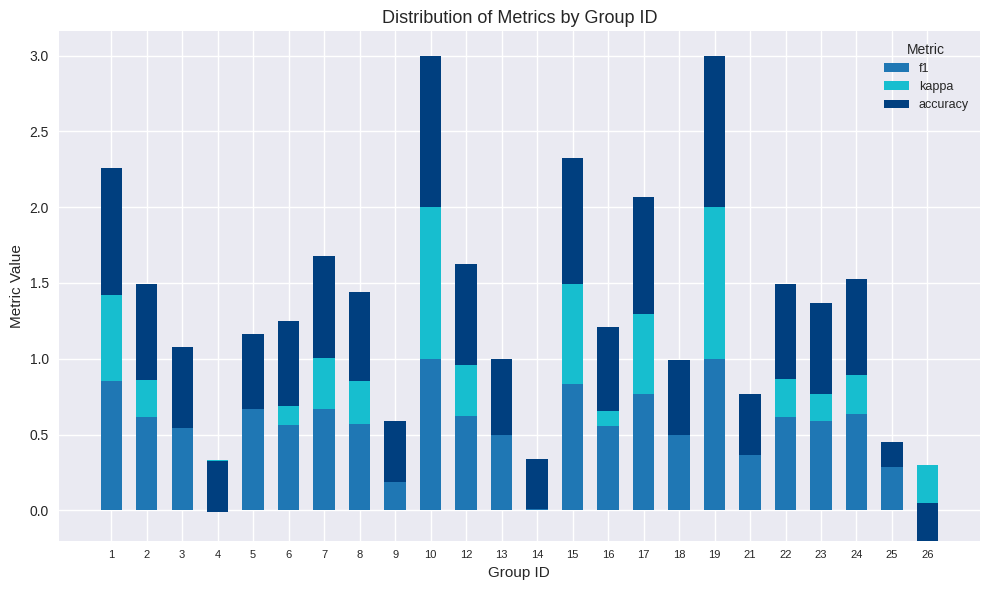

The value of accuracy at 25 is 0.2. True or false?

True